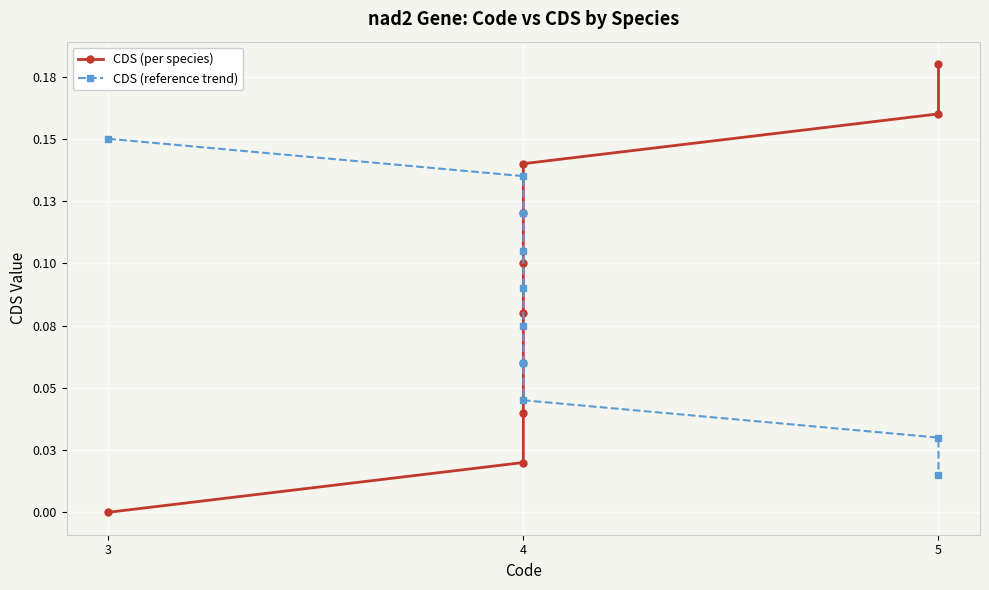

What is the value of the CDS (per species) point at the 9th from the left?

0.2